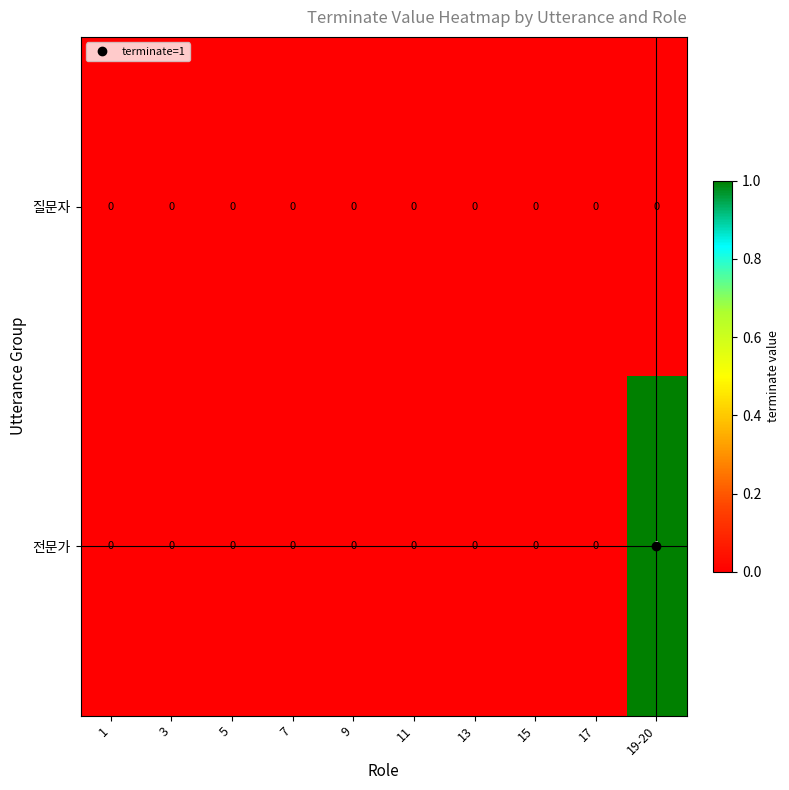

Which series has the widest spread of values?

전문가